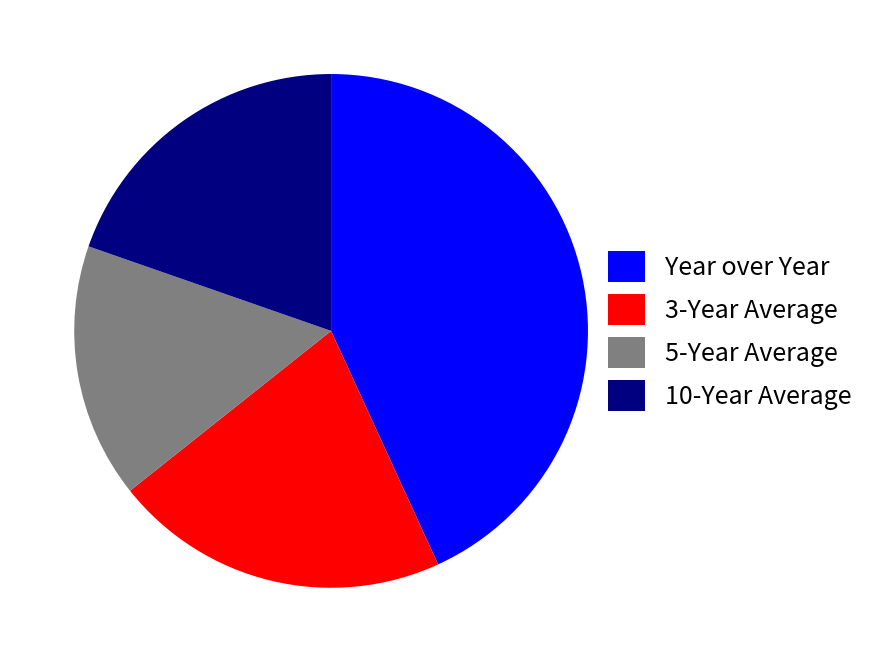

Which category has the biggest portion of the pie?

Year over Year